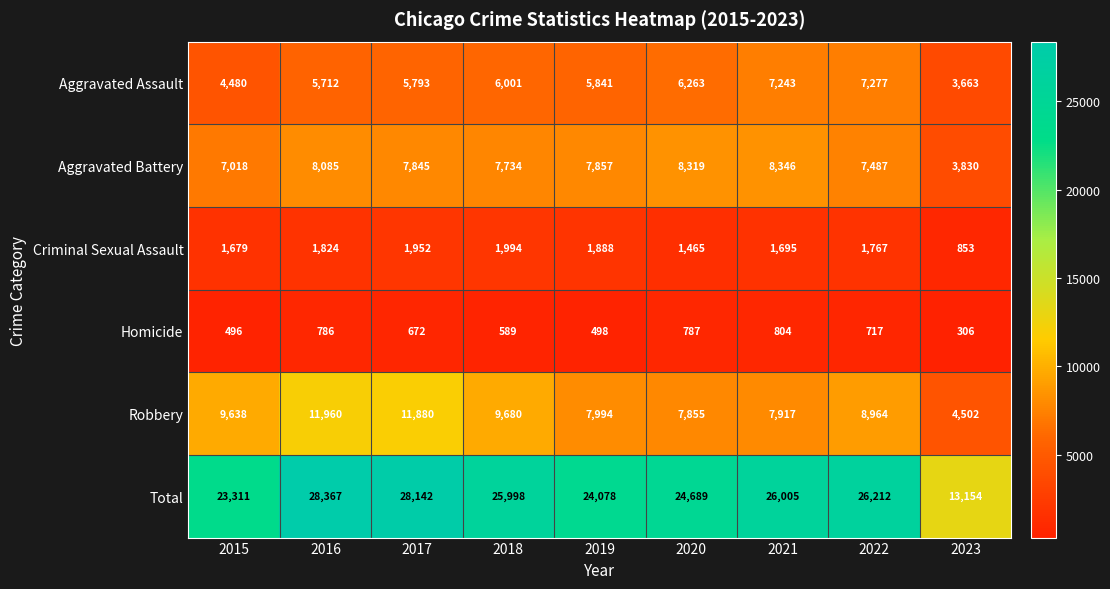

What is the total value across all series at 2015?

46622